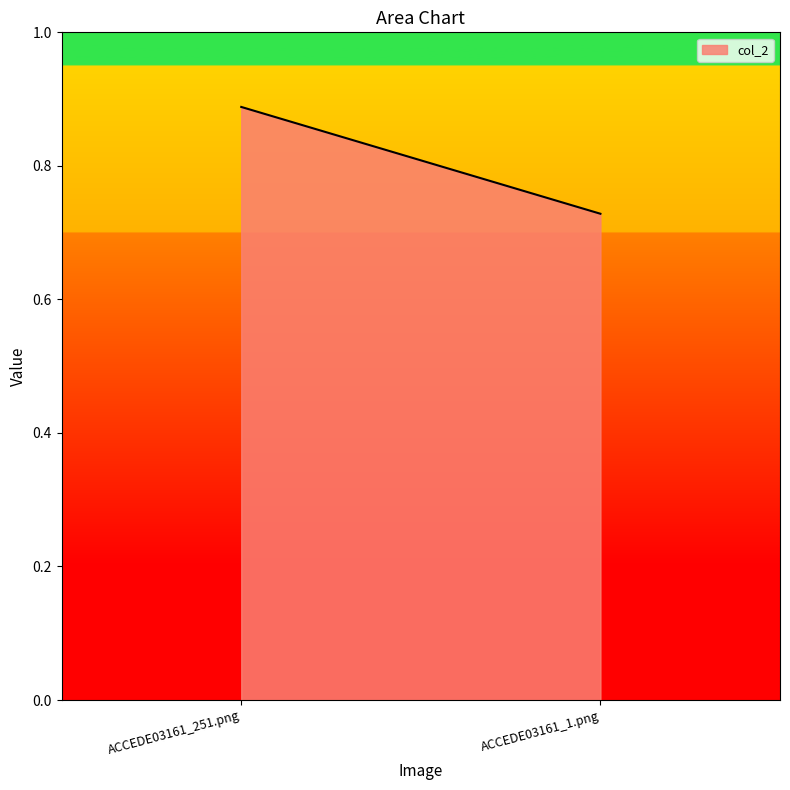

At which category does the chart reach its minimum across all series?

ACCEDE03161_1.png